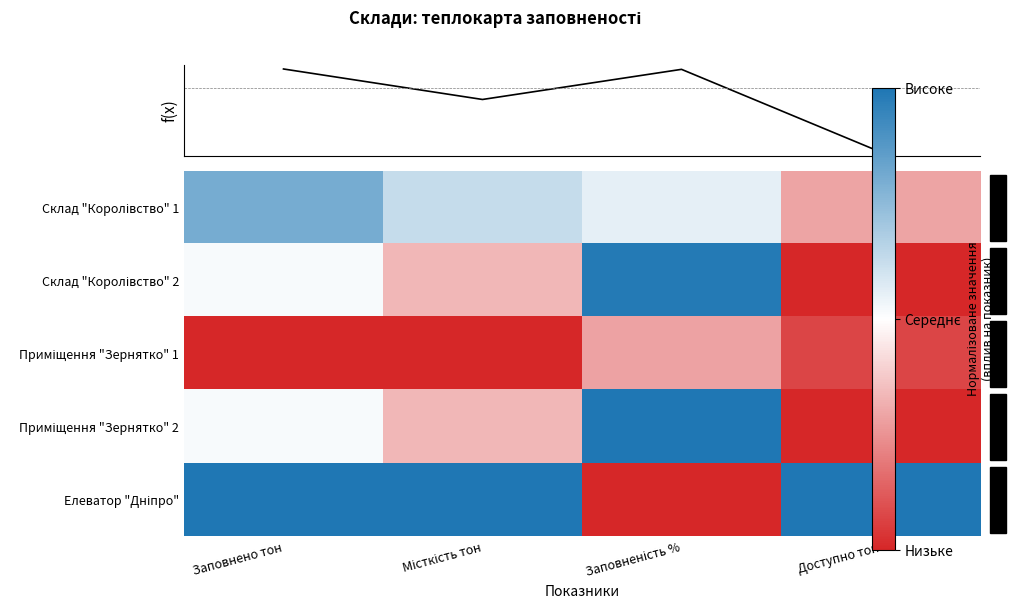

At which category does the chart reach its minimum across all series?

Доступно тон